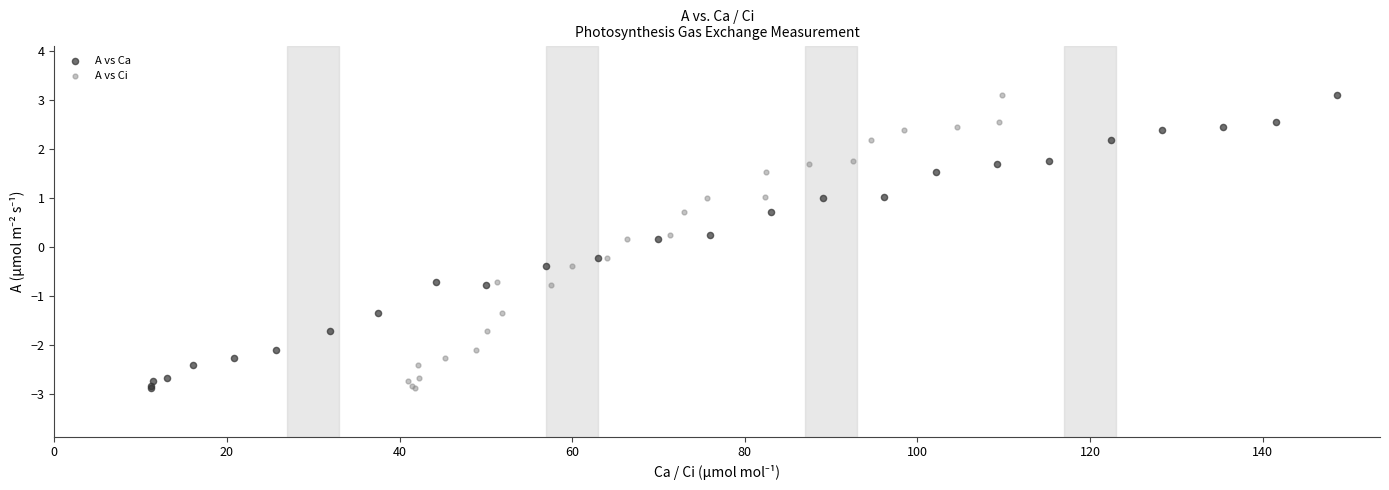

What are all the series names shown in the legend?

A vs Ca, A vs Ci